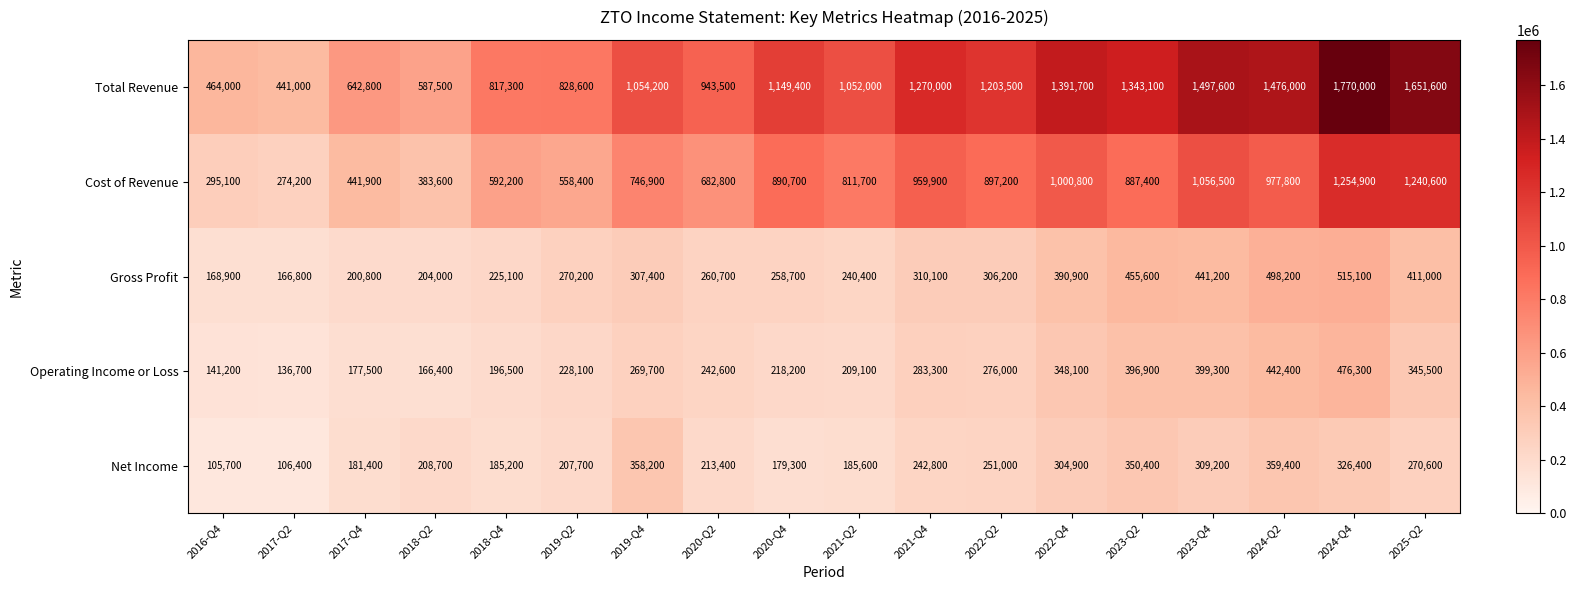

Is it true that Cost of Revenue equals 274200 at 2017-Q2?

True